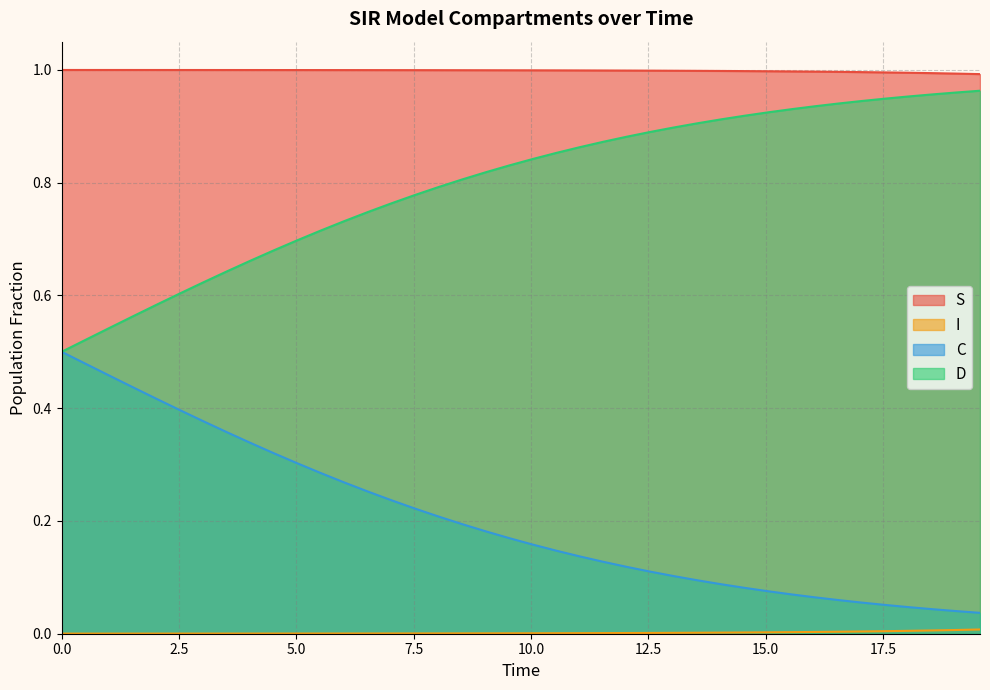

True or false: C and S intersect in this chart.

False